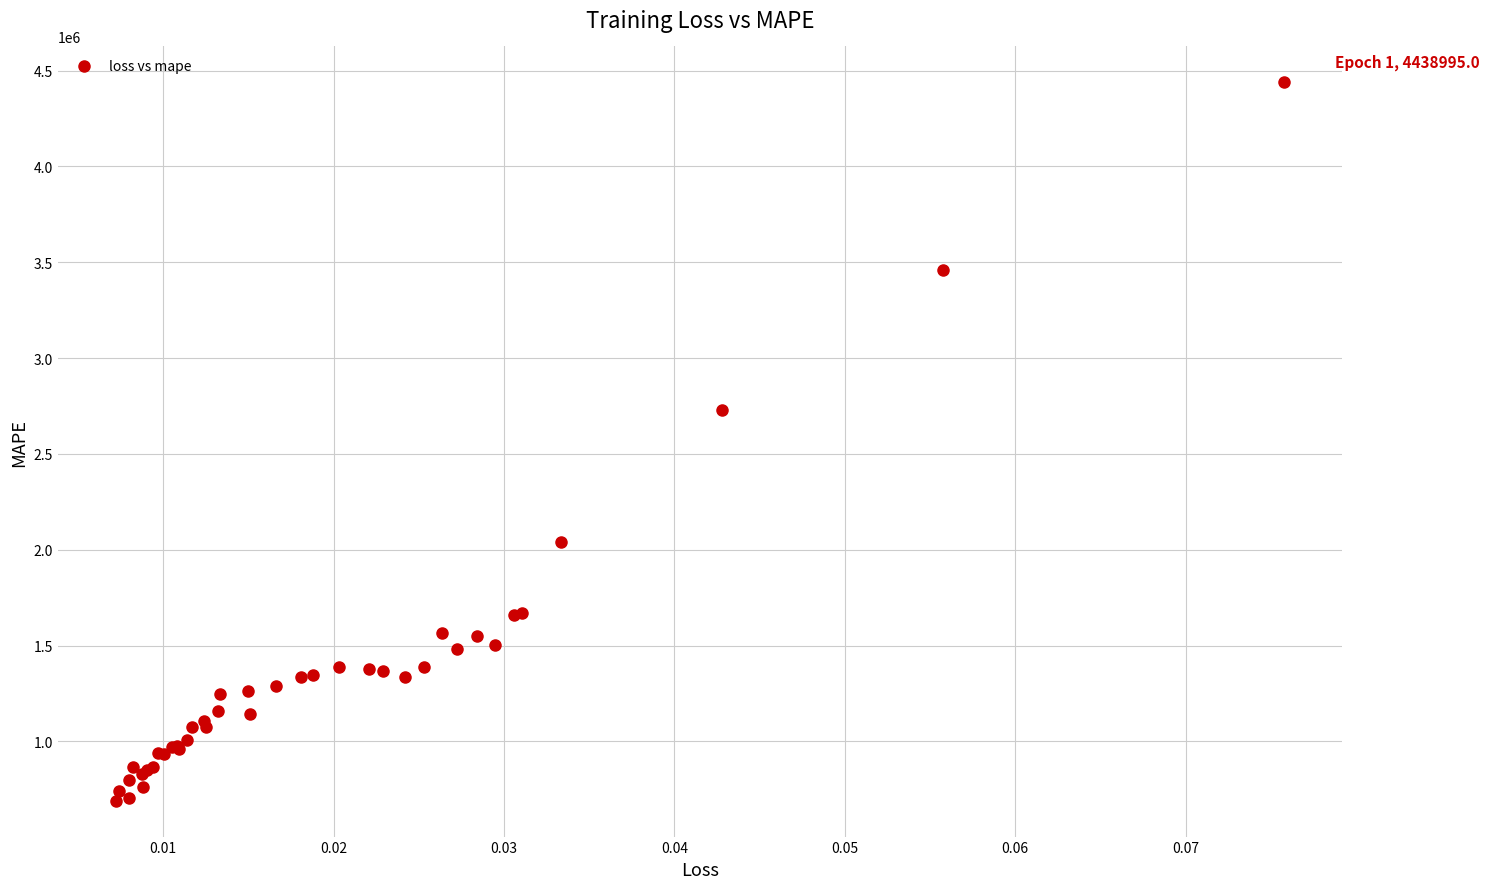

What Y value in the scatter plot is closest to 2564737?

2730901.5